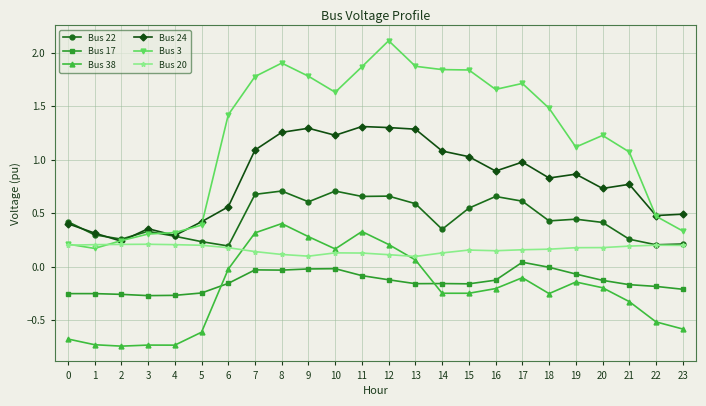

True or false: Bus 20 and Bus 17 intersect in this chart.

False